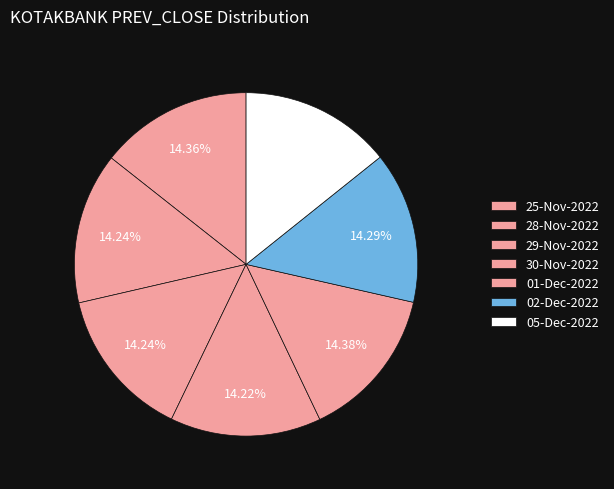

How many segments does this pie chart have?

7